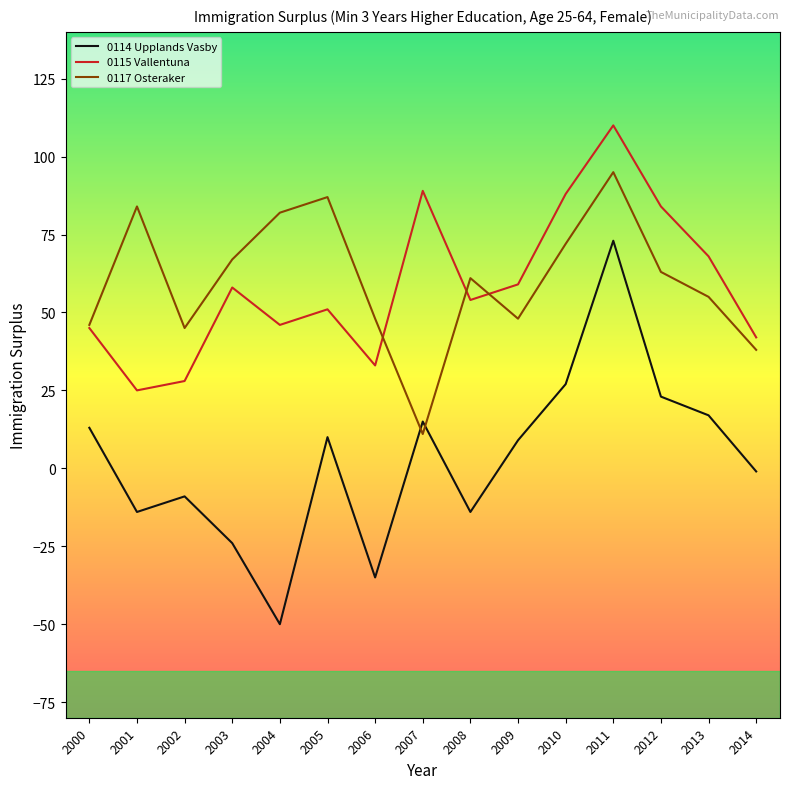

What is the total value across all series at 2003?

101